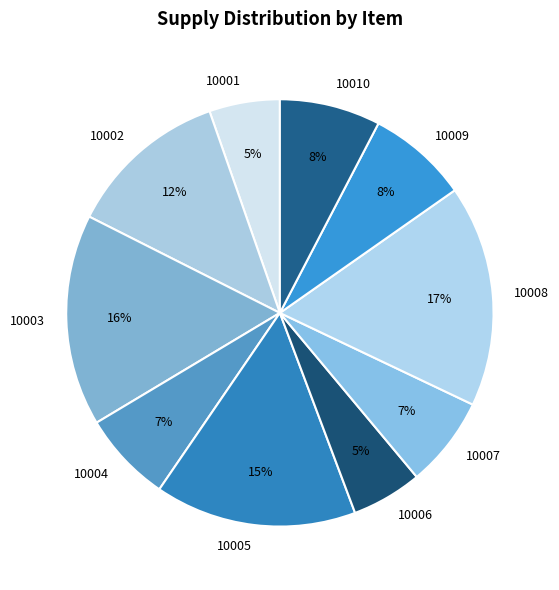

Is the sum of 10001 and 10008 greater than half?

No